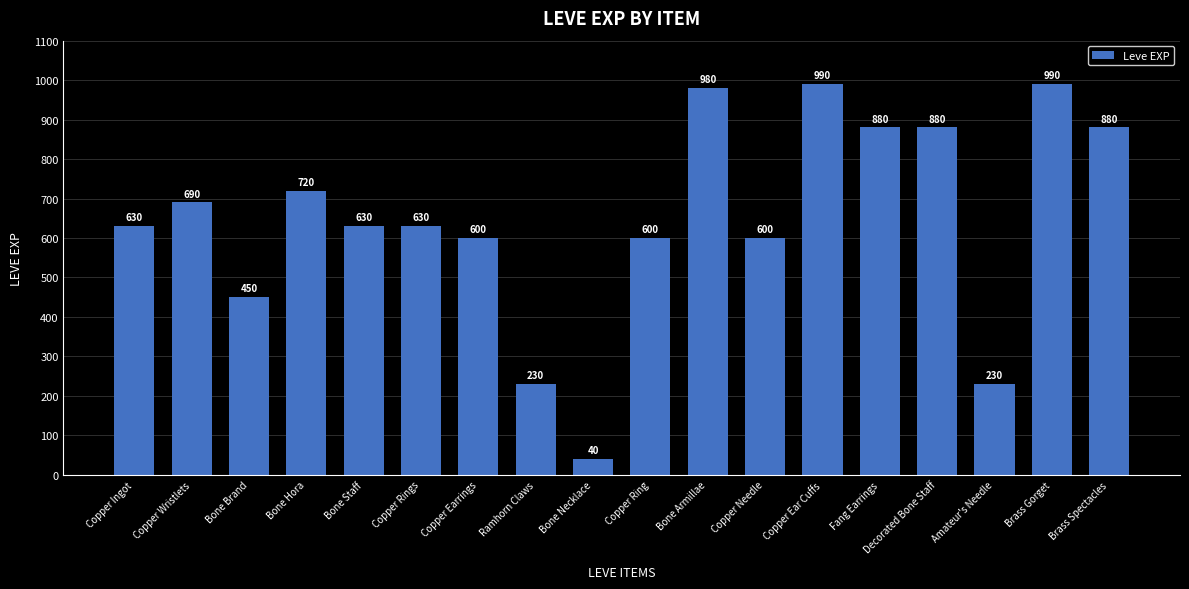

What position from the left is Copper Rings?

6